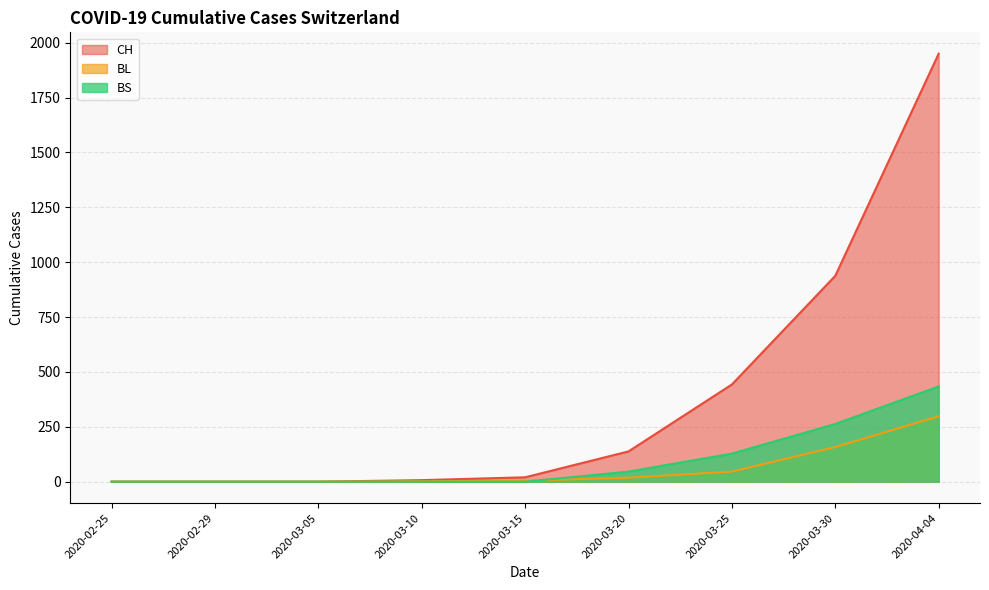

What is the difference between the highest and lowest values at 2020-03-30?

780